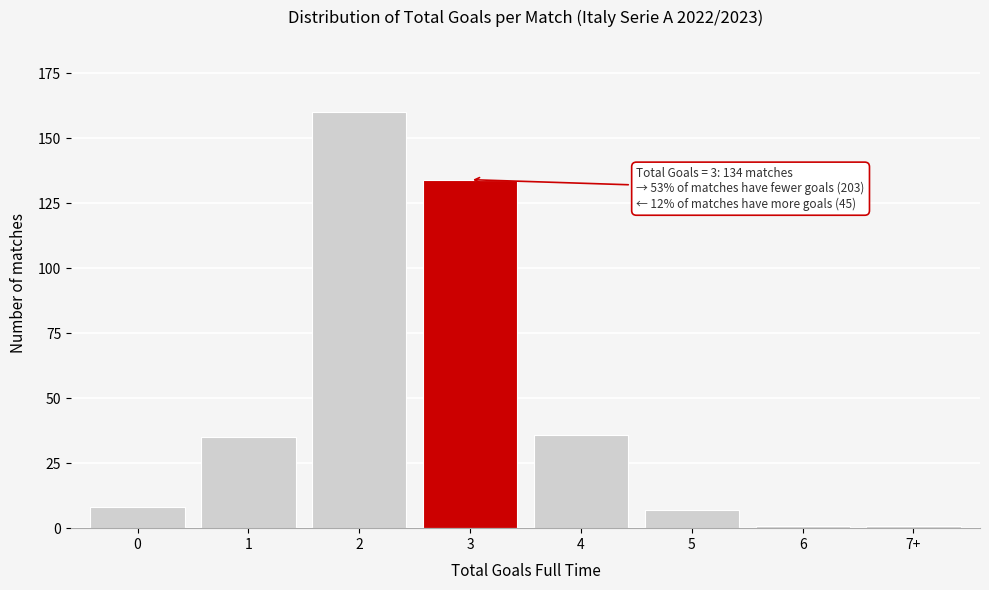

Reading left to right, extract all data points from this chart.

8	35	160	134	36	7	1	1